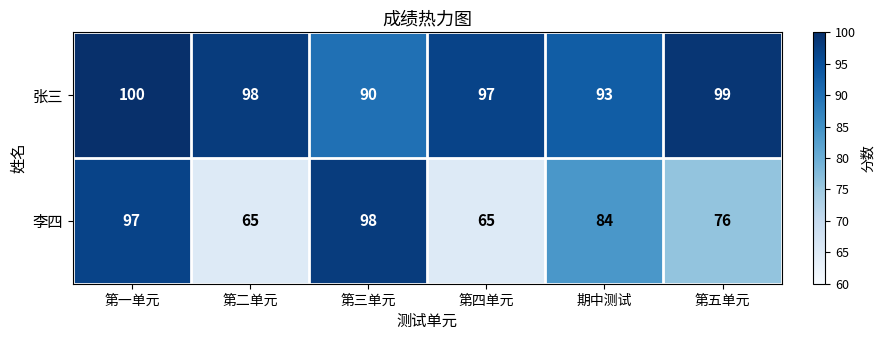

Reading left to right, extract all data points from this chart.

张三: 100	98	90	97	93	99
李四: 97	65	98	65	84	76